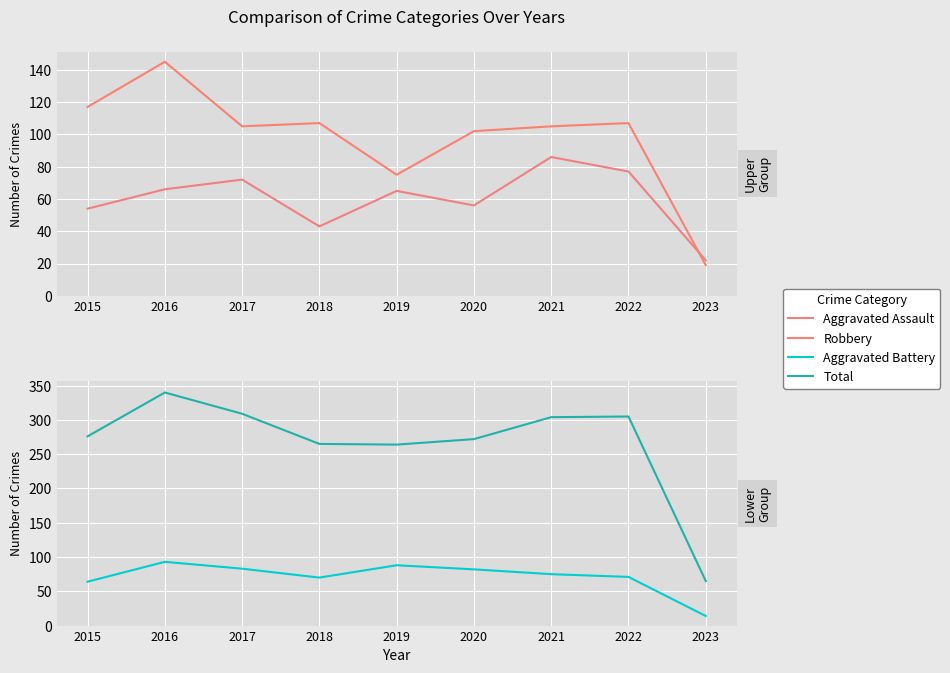

What is the difference between the highest and lowest values at 2020?

216